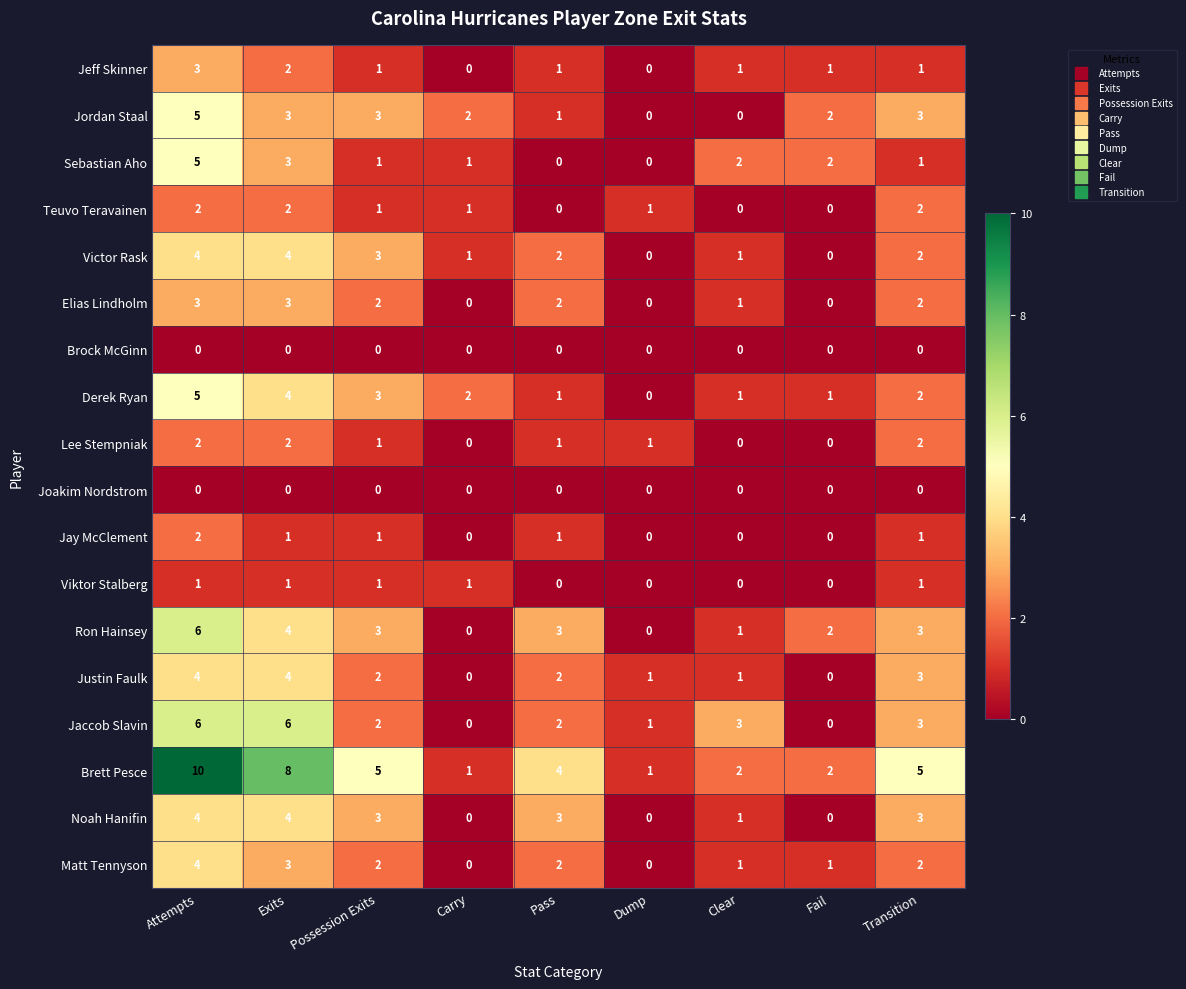

What is the difference between the second highest and minimum values in the Sebastian Aho series?

3